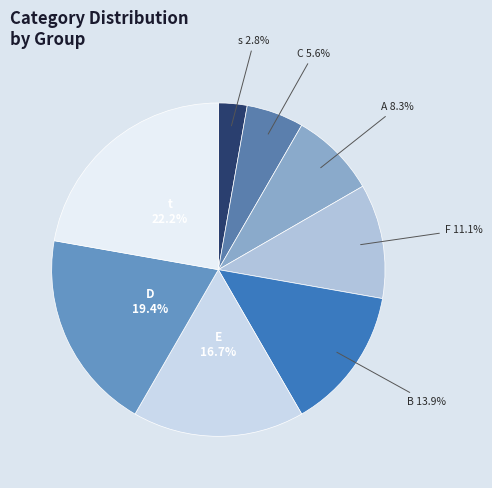

To the nearest percent, what percentage of the pie is D?

19%